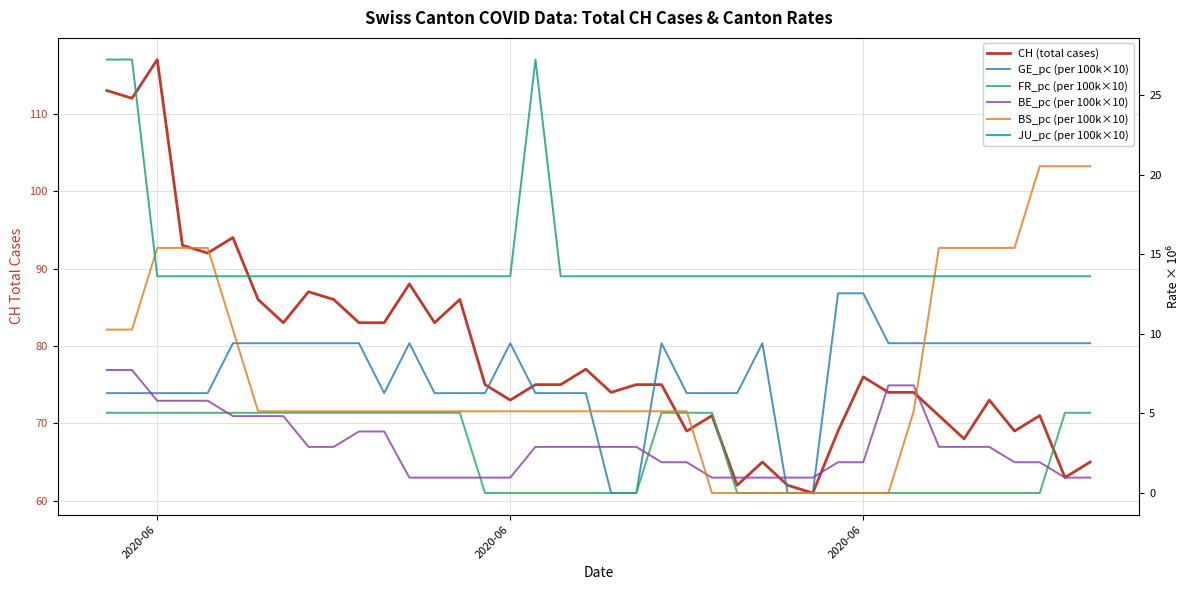

Which series has the widest spread of values?

CH (total cases)